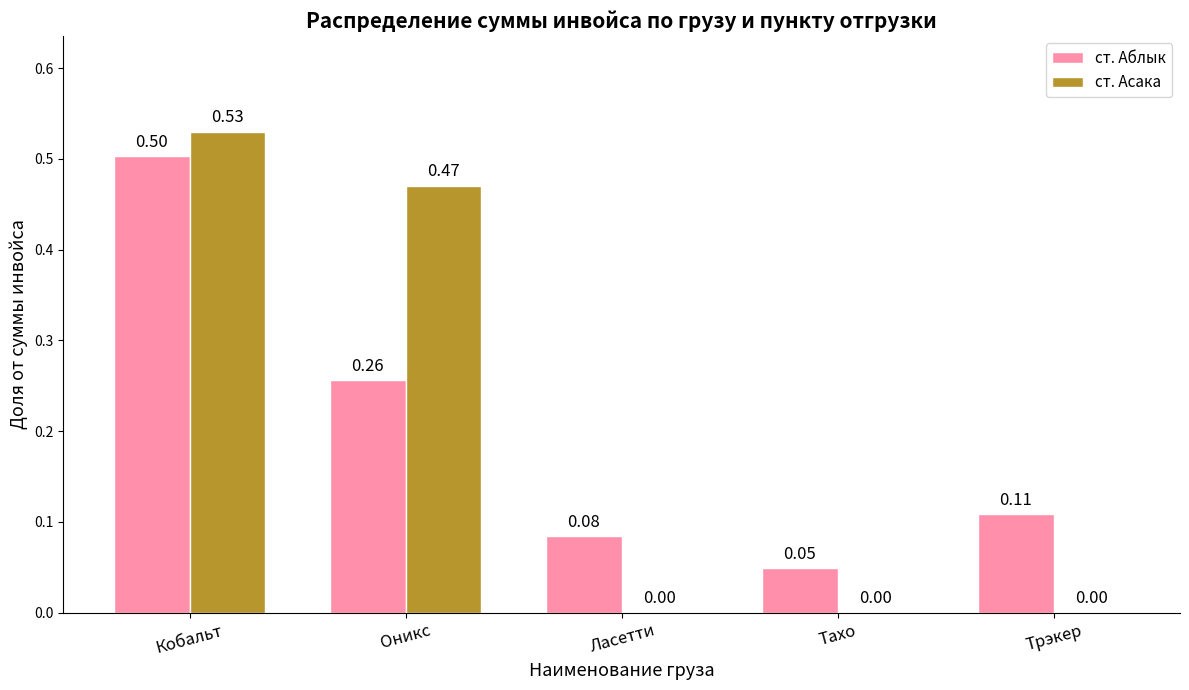

Which series changed the most between Кобальт and Тахо?

ст. Асака